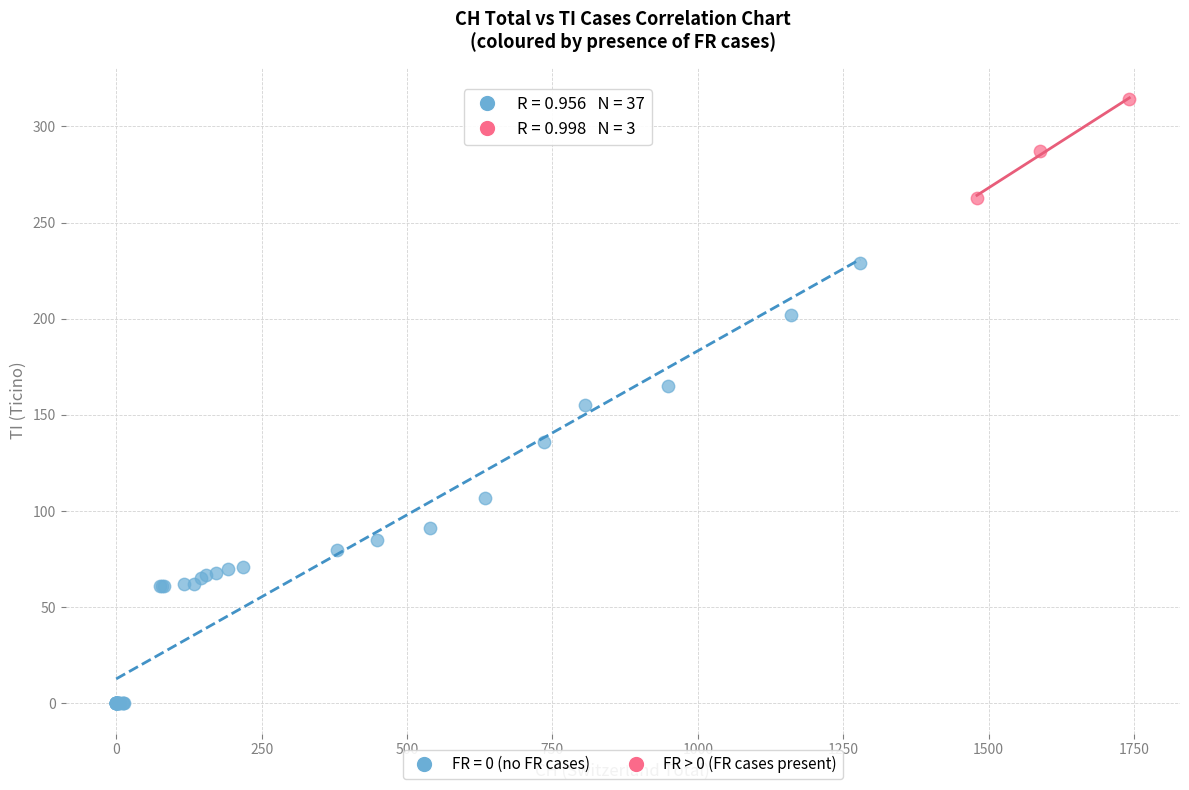

Which series contains the highest Y value?

FR > 0 (FR cases present)